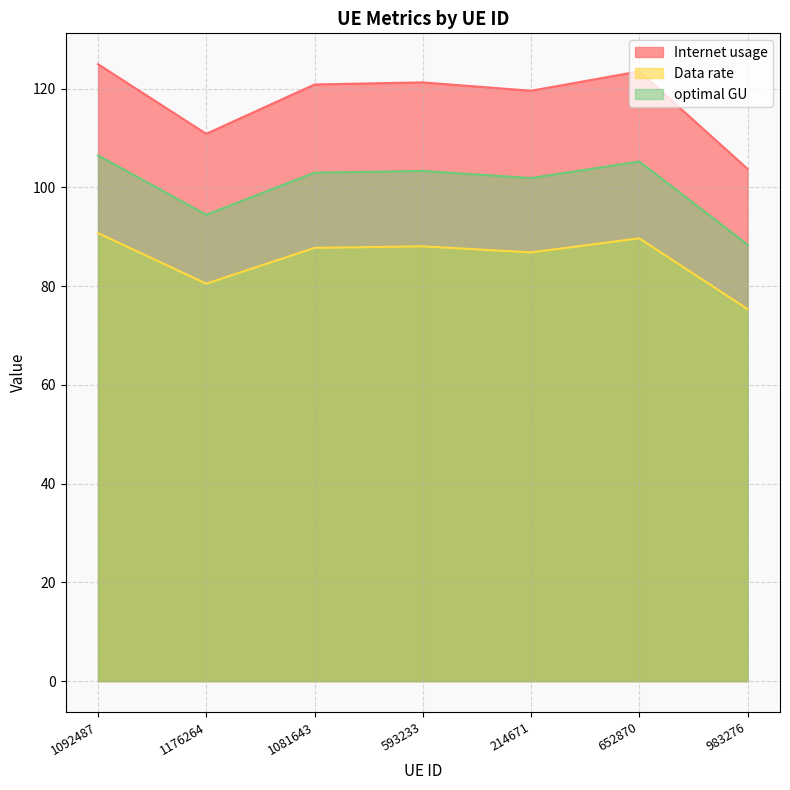

What is the total value across all series at 983276?

267.6